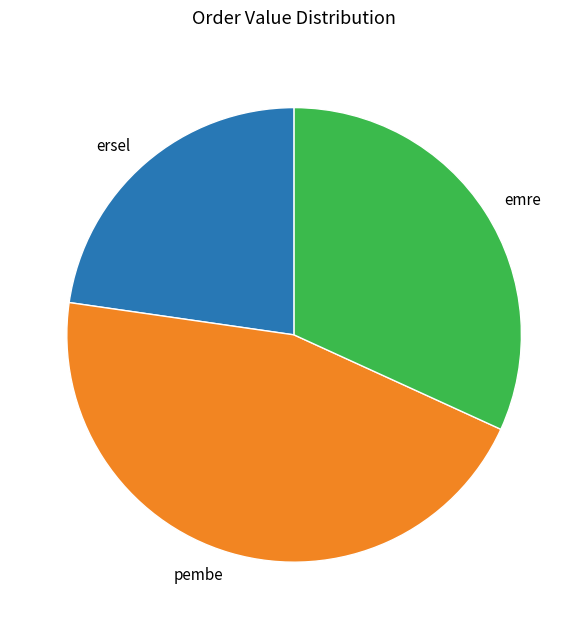

Does any single category account for the majority?

No